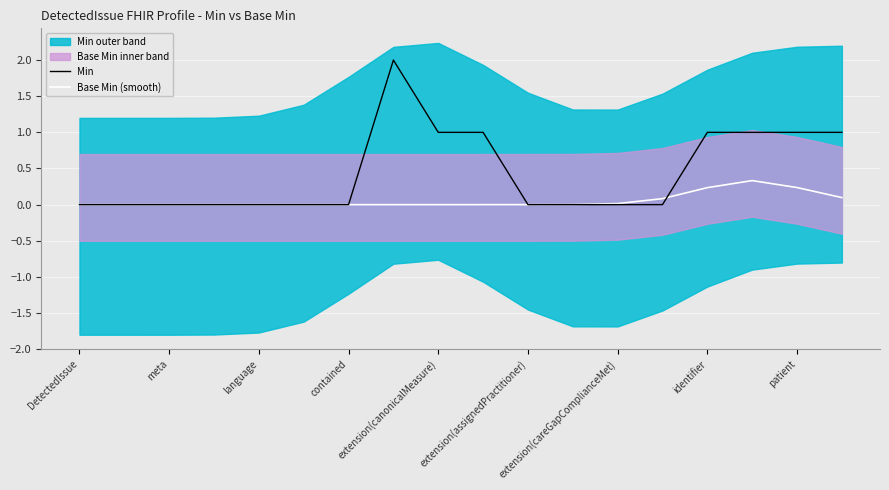

Rank the series by their maximum value, from lowest to highest.

Base Min (smooth), Min